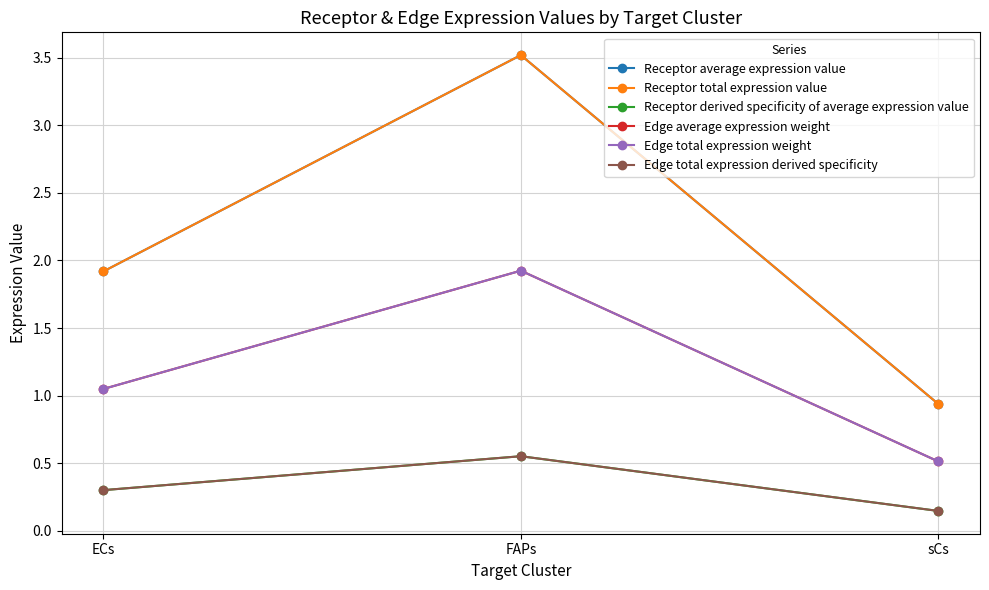

Is this an area chart (filled region under the line)?

No